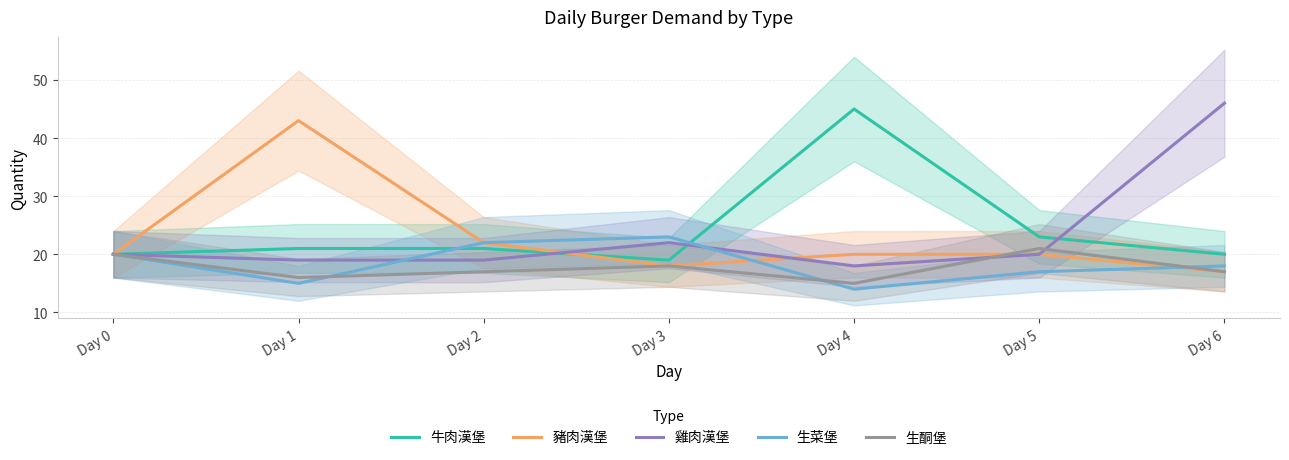

At Day 6, list the series in order from largest to smallest.

雞肉漢堡, 牛肉漢堡, 生菜堡, 豬肉漢堡, 生酮堡